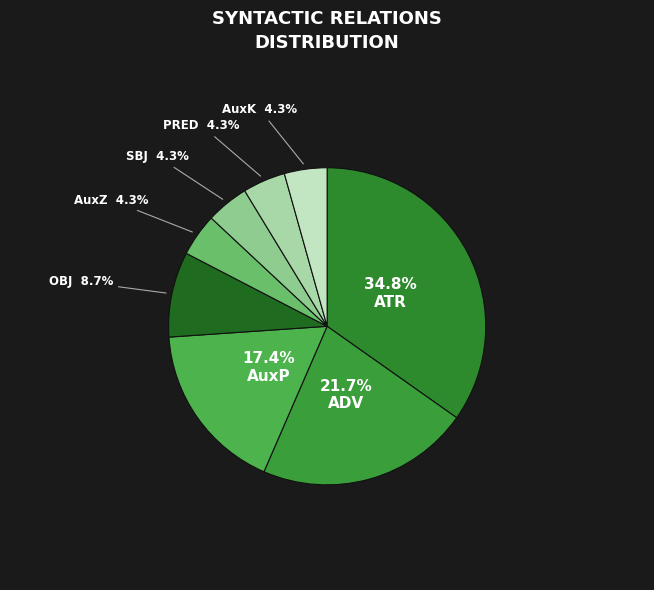

Combined, do AuxZ and OBJ account for over 50%?

No